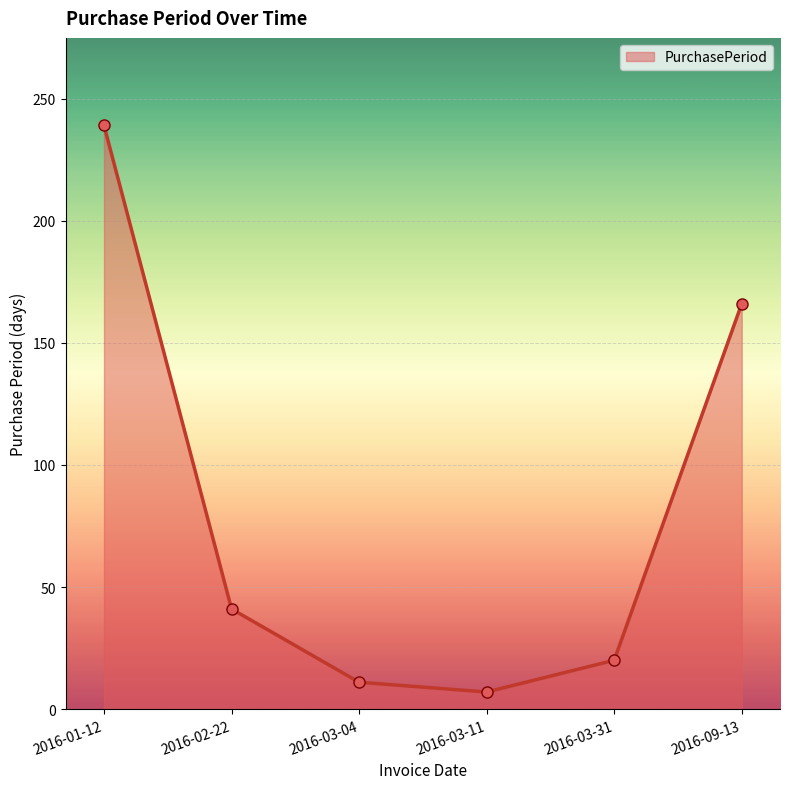

Where is the first local minimum?

2016-03-11